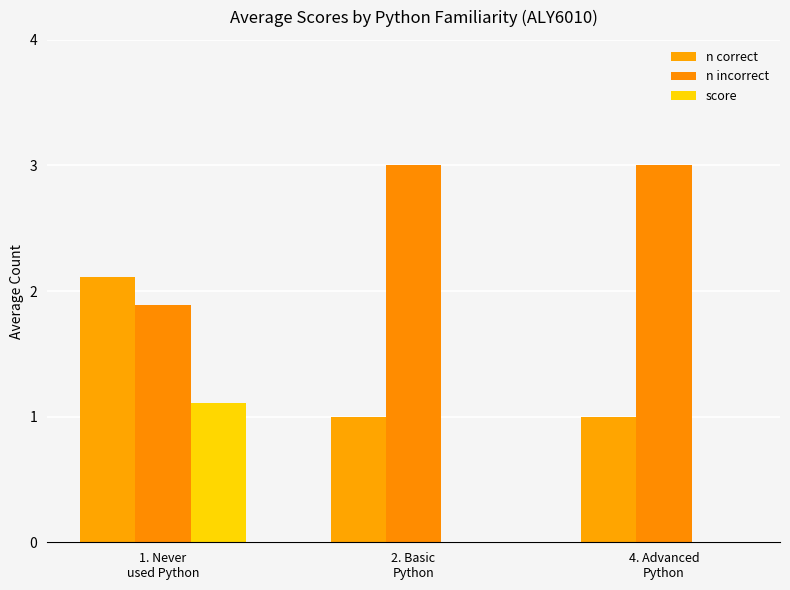

Count the number of categories in the chart.

3